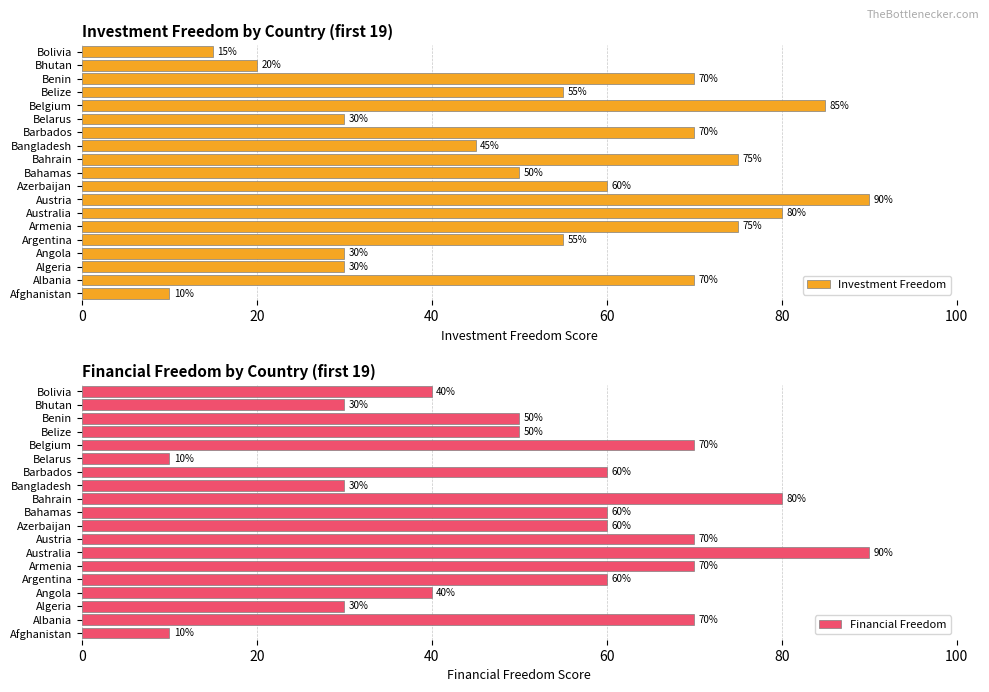

What is the sum of all Investment Freedom values?

1015